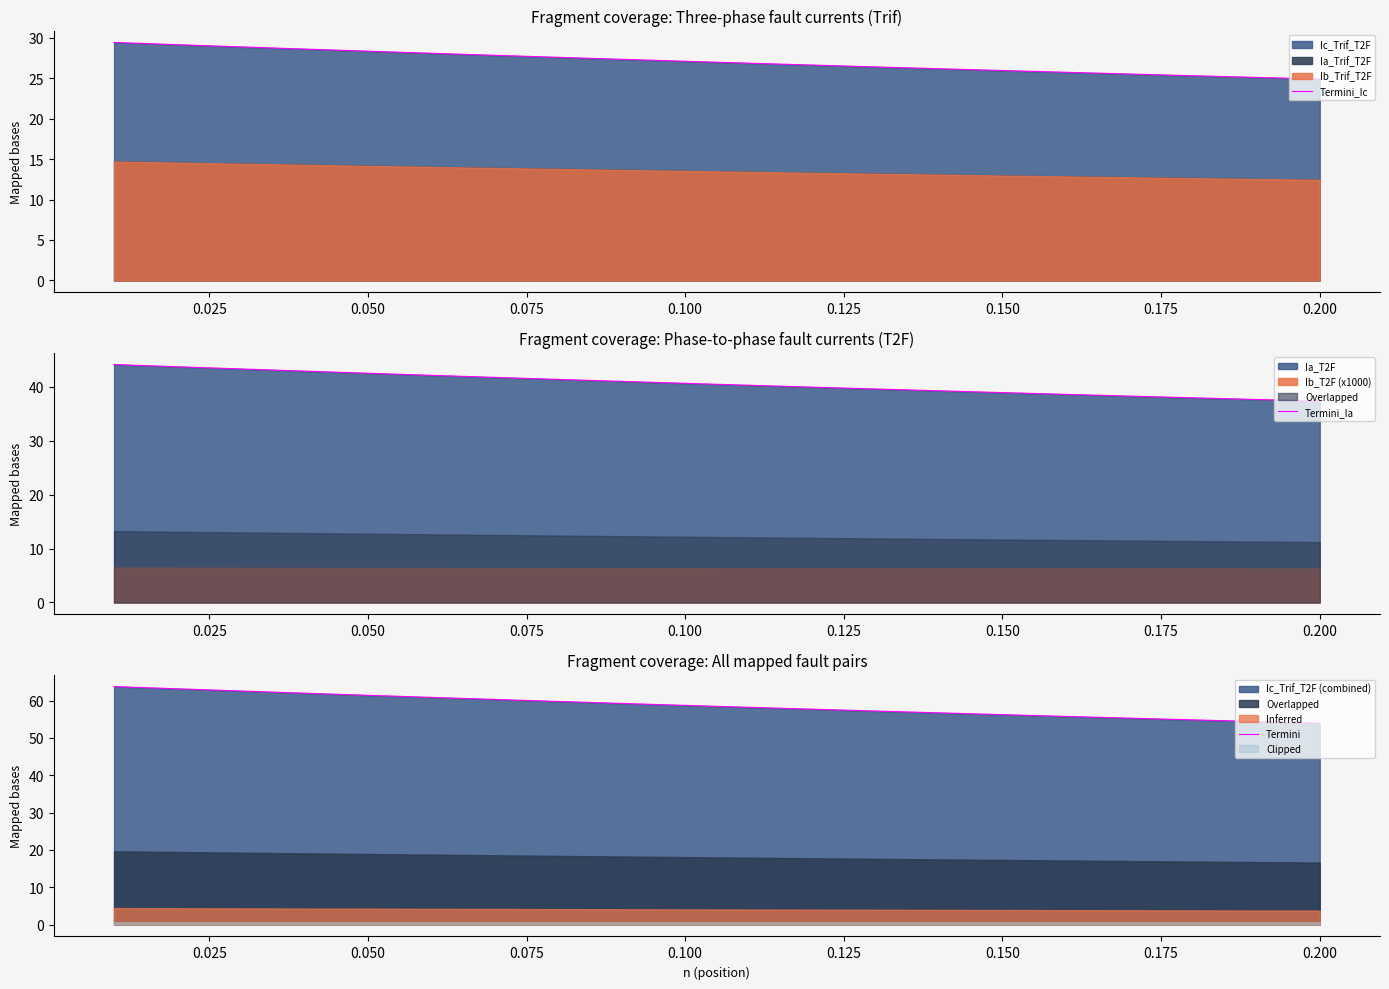

Which series has the largest range (max minus min)?

Termini